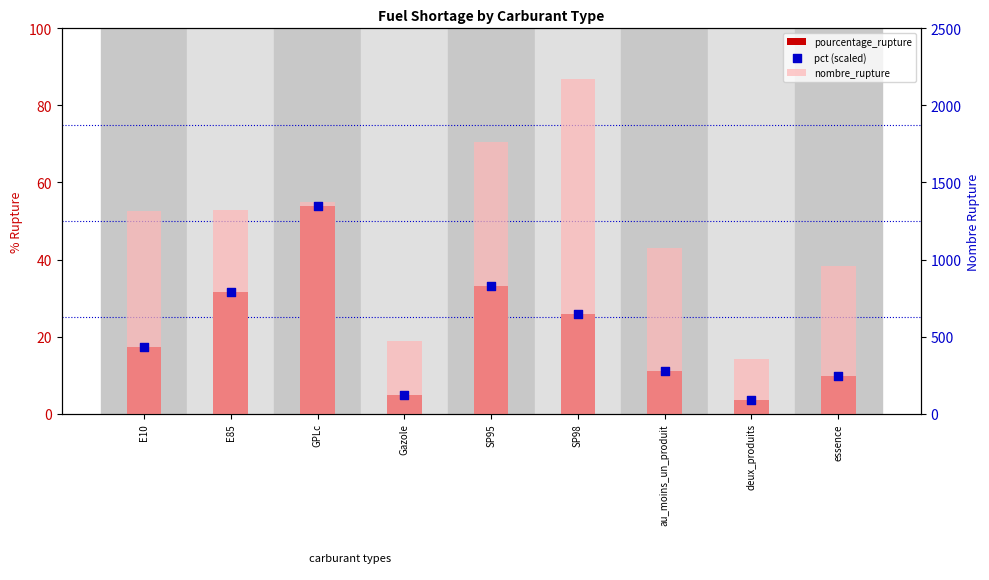

Which series has the largest total across all categories?

nombre_rupture